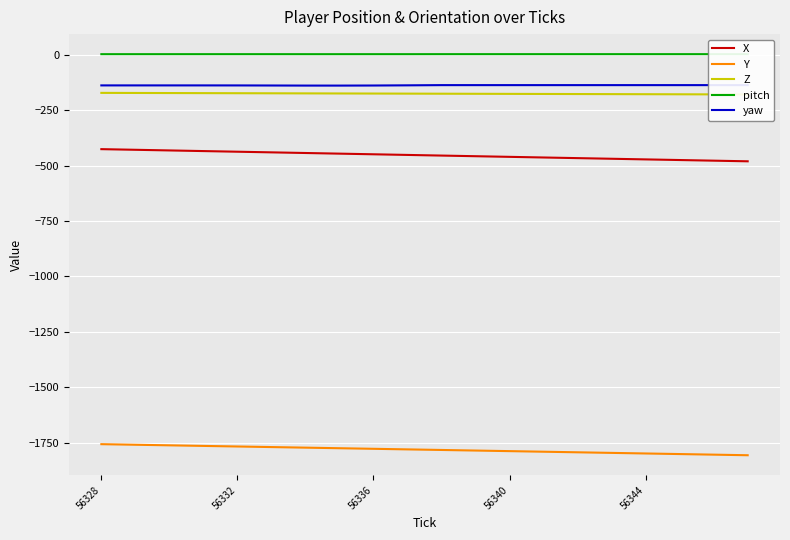

At which label does Y first exceed -1781?

56328